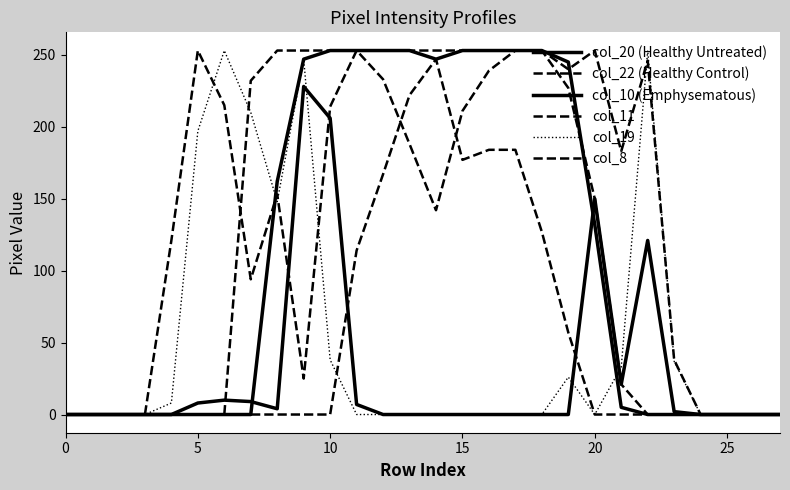

Is this an area chart (filled region under the line)?

No